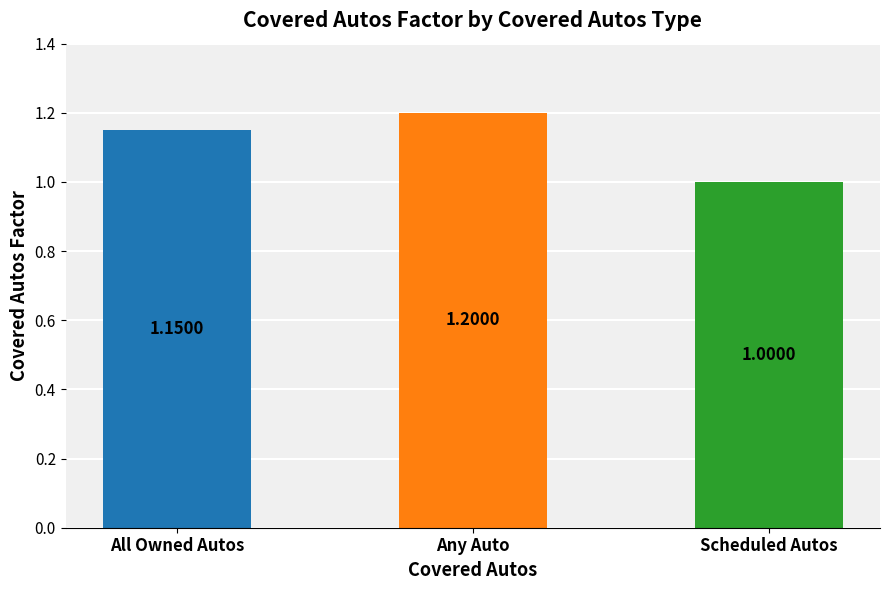

Count the values in the range 1 to 2.

3